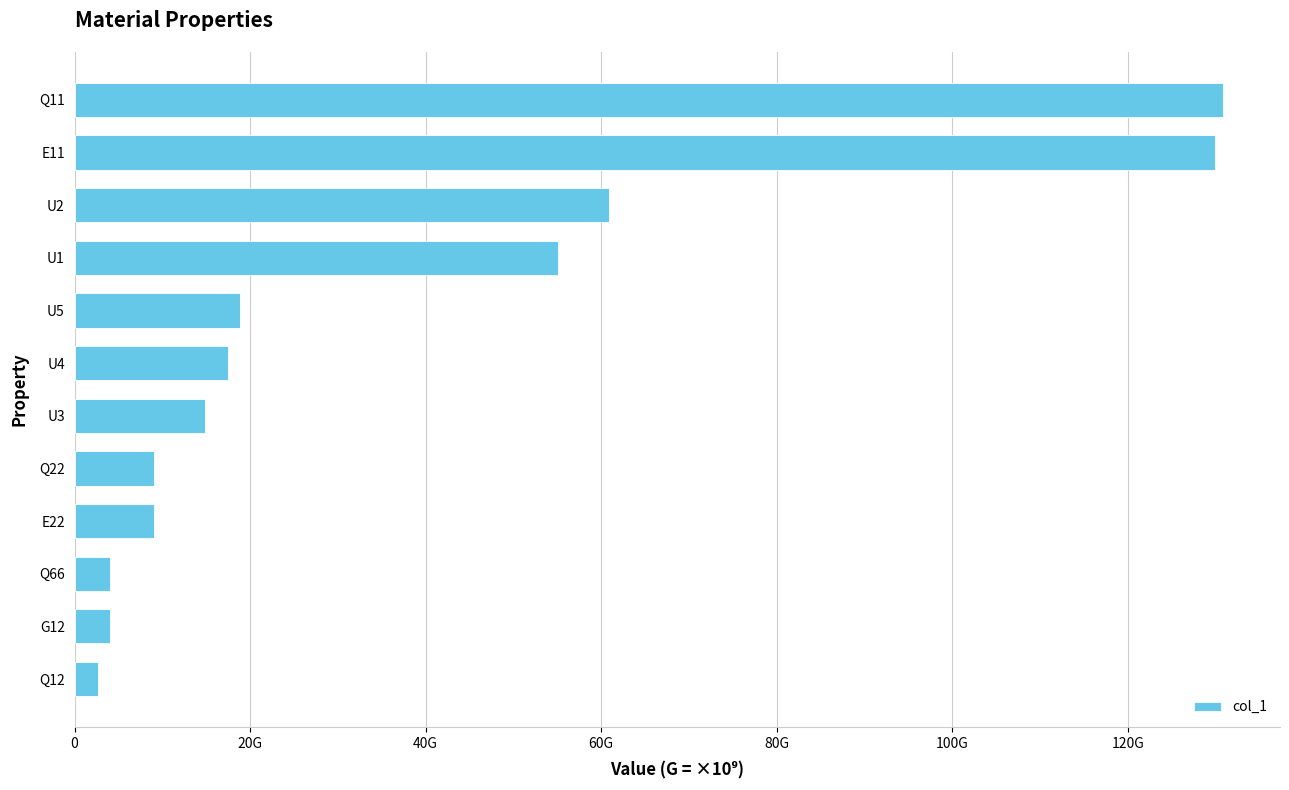

Does the chart contain any negative values?

No